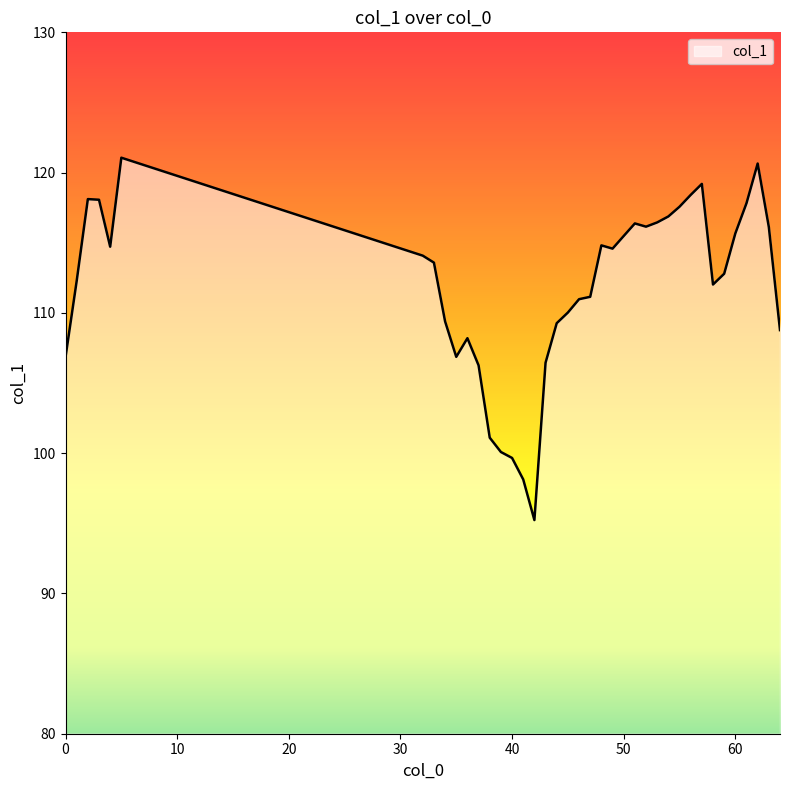

What is the minimum value shown in the chart?

95.2